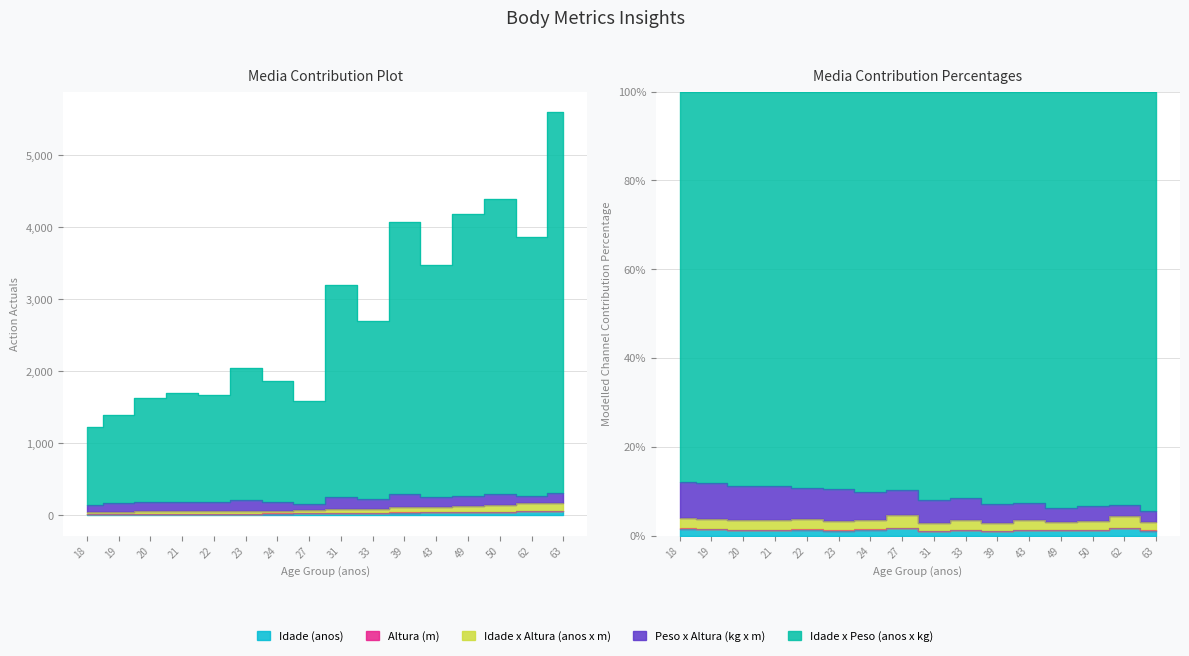

What is the difference between the Idade x Peso (anos x kg) values at 22 and 33?

1028.8